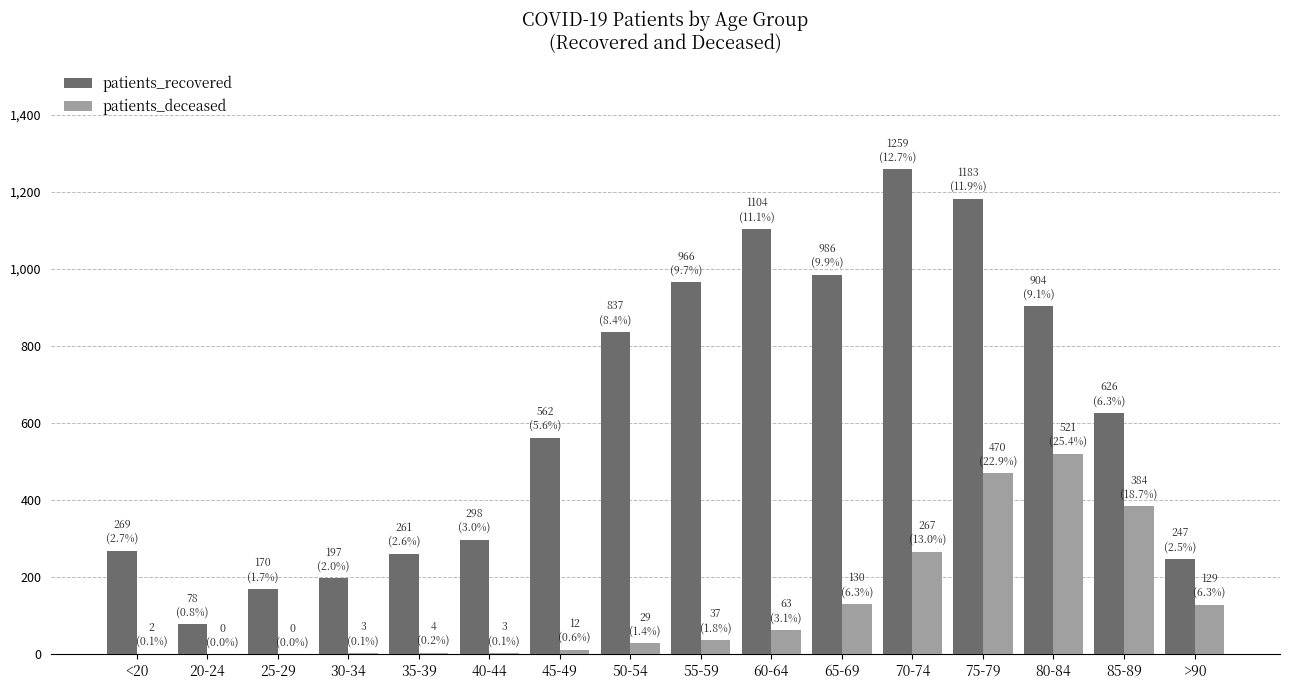

Which series has the largest total across all categories?

patients_recovered